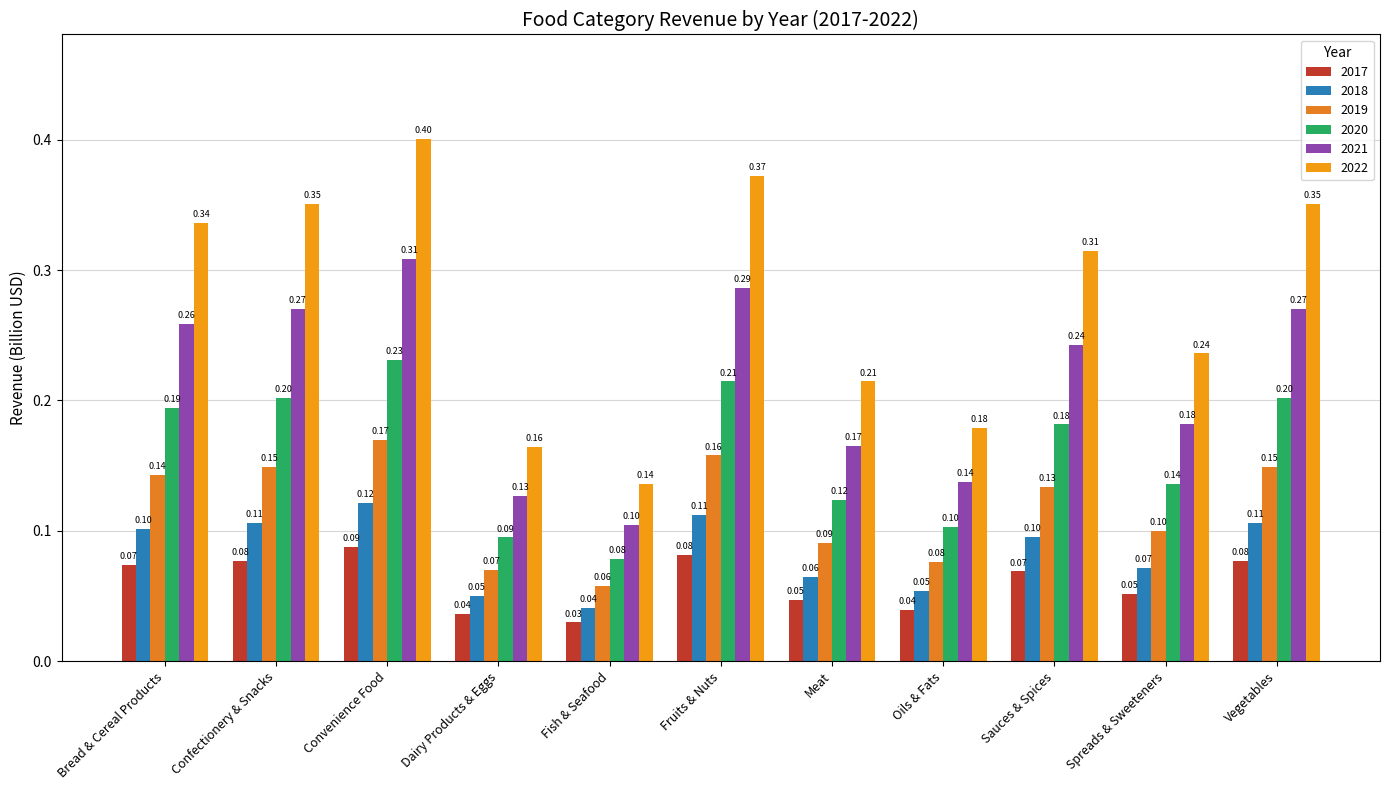

Rank the series by their maximum value, from highest to lowest.

2022, 2021, 2020, 2019, 2018, 2017